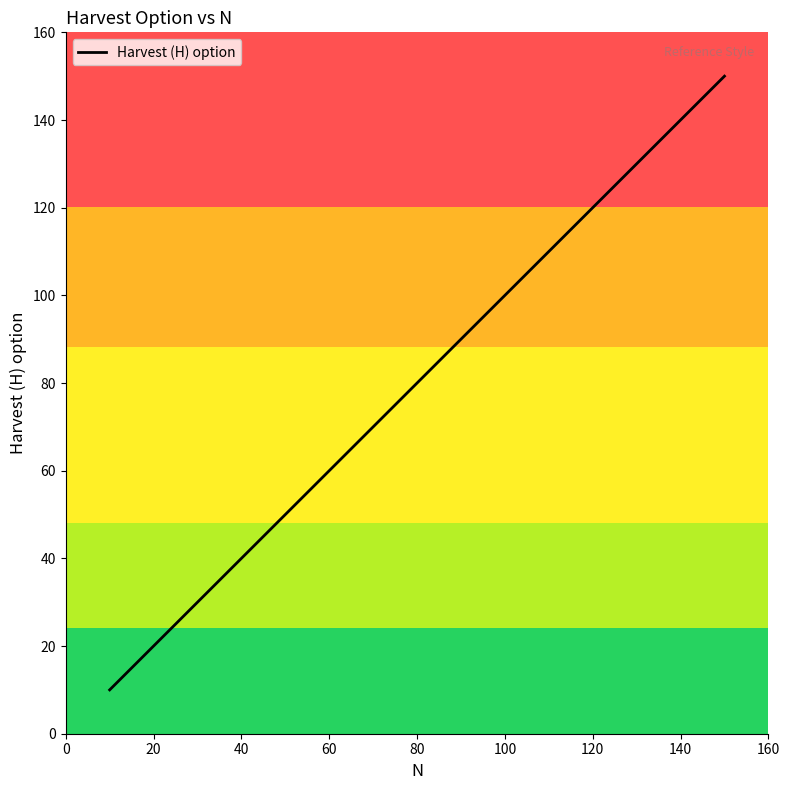

Reading right to left, extract all data points from this chart.

150	140	130	120	110	100	90	80	70	60	50	40	30	20	10